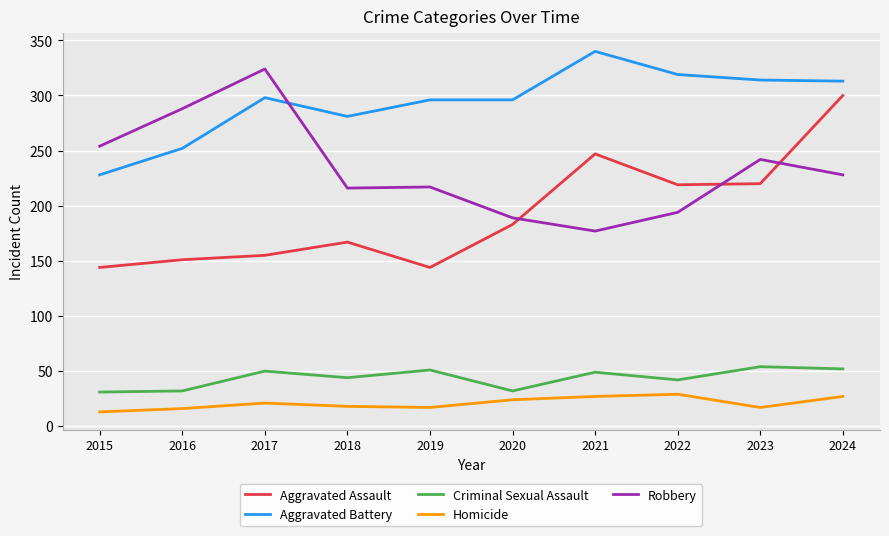

What is the lowest value of the Robbery series?

177